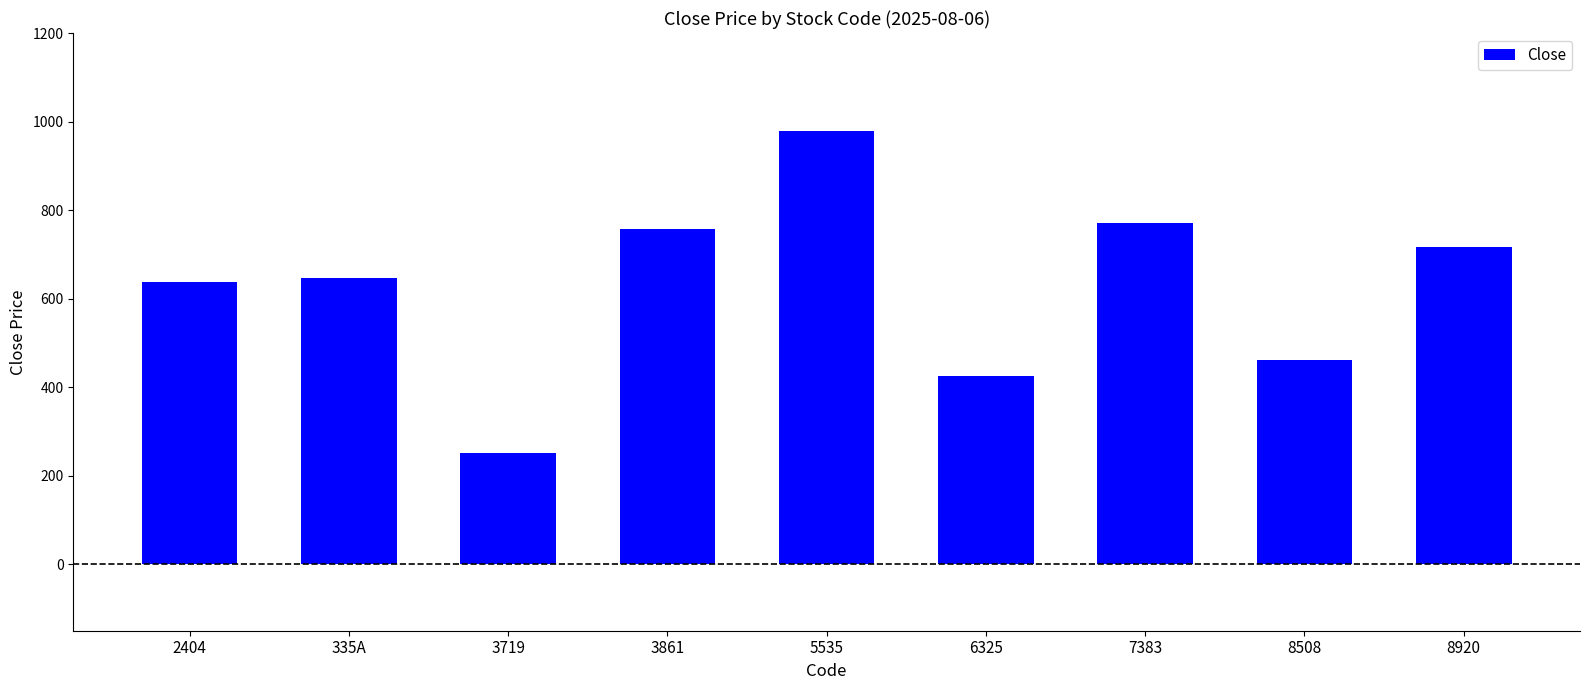

Read the value at 8508.

462.0